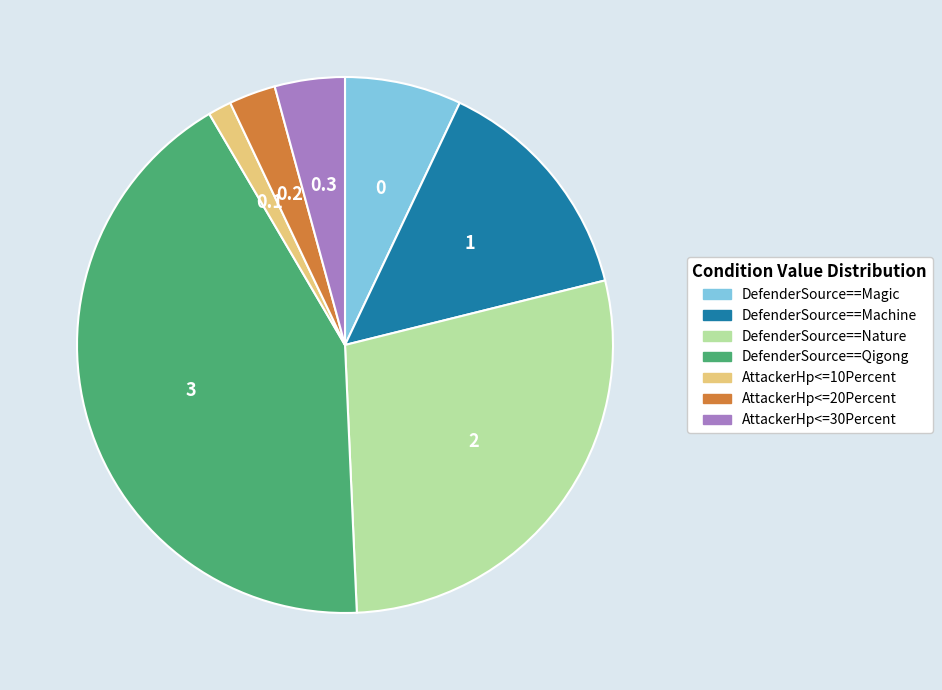

Is there a majority slice in this chart?

No